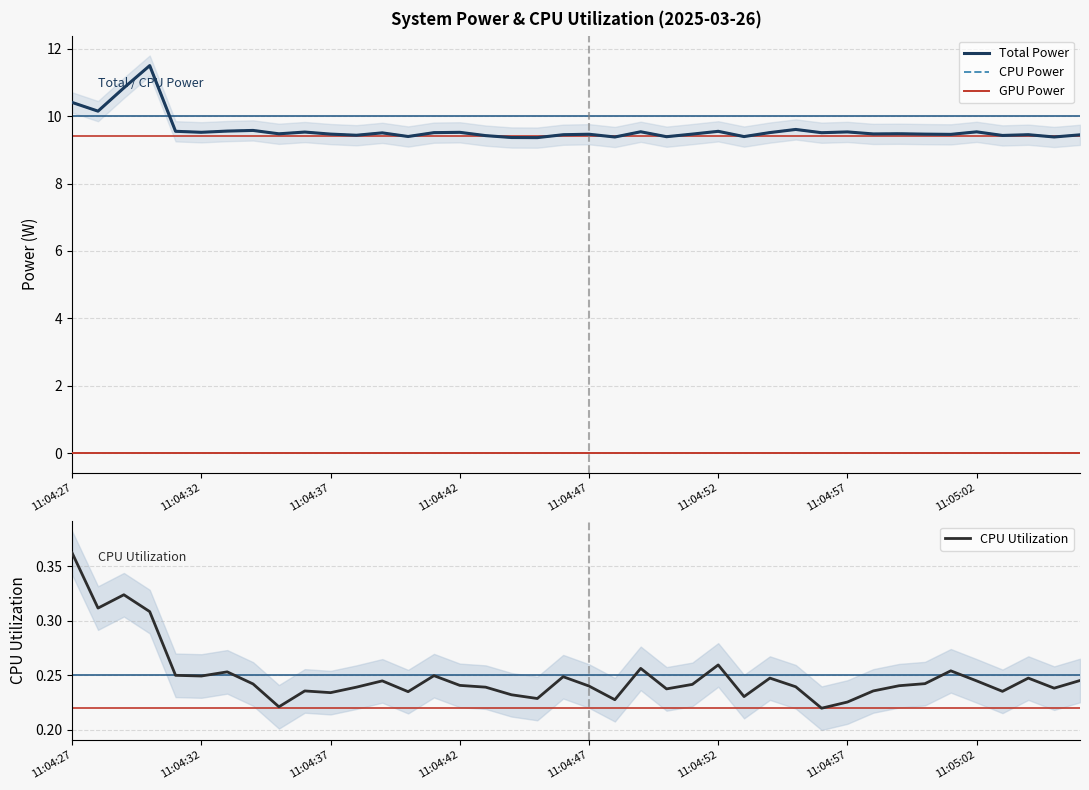

True or false: CPU Utilization has more than 0 interior local peaks.

True